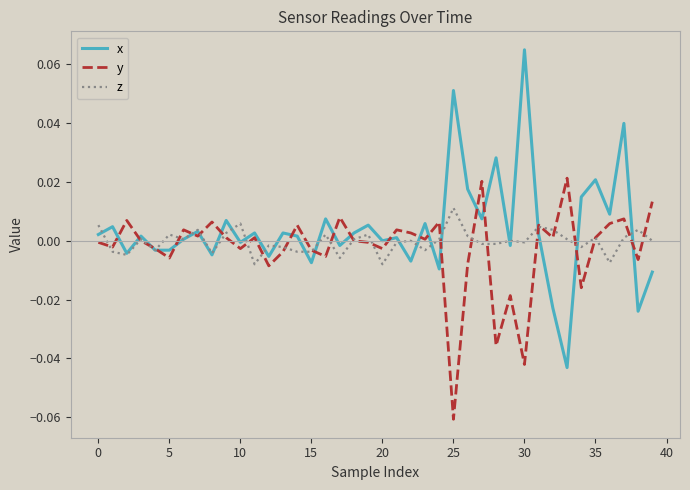

Which series has the largest range (max minus min)?

x